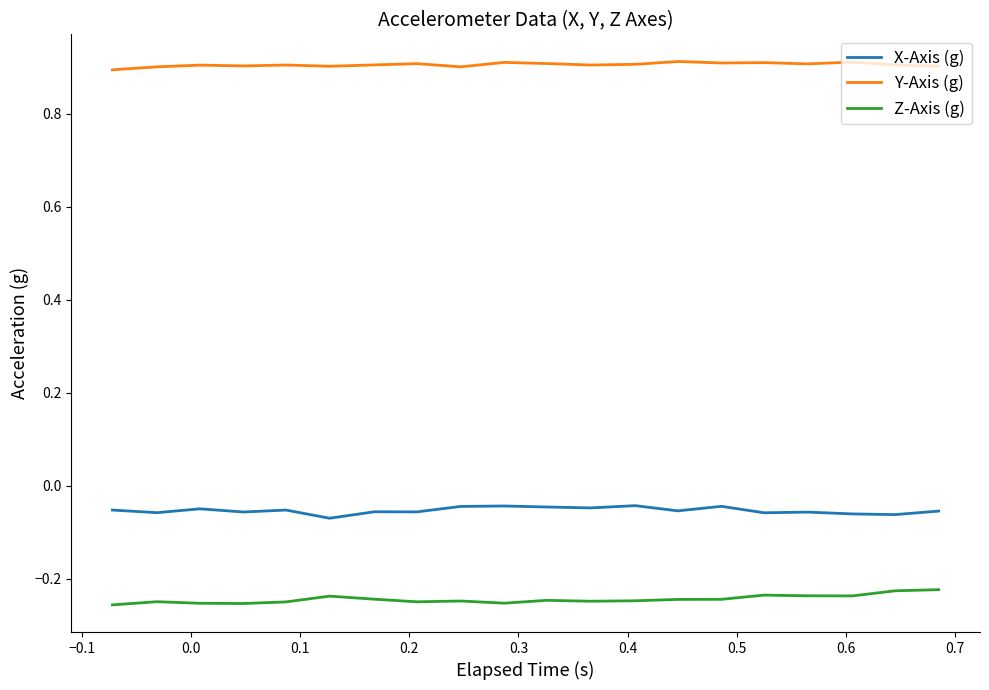

What is the greatest value displayed?

0.9